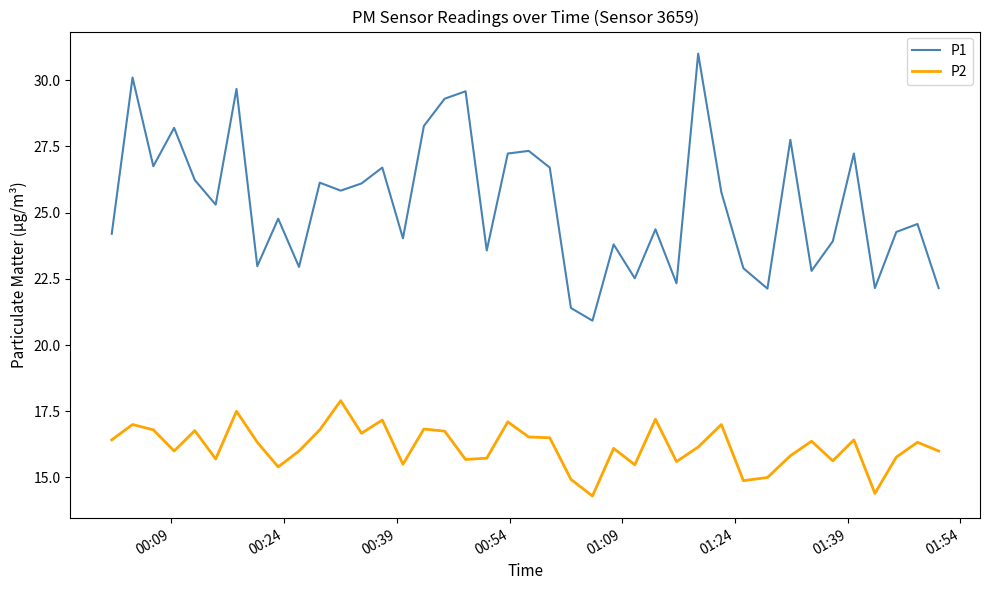

Which series has the widest spread of values?

P1